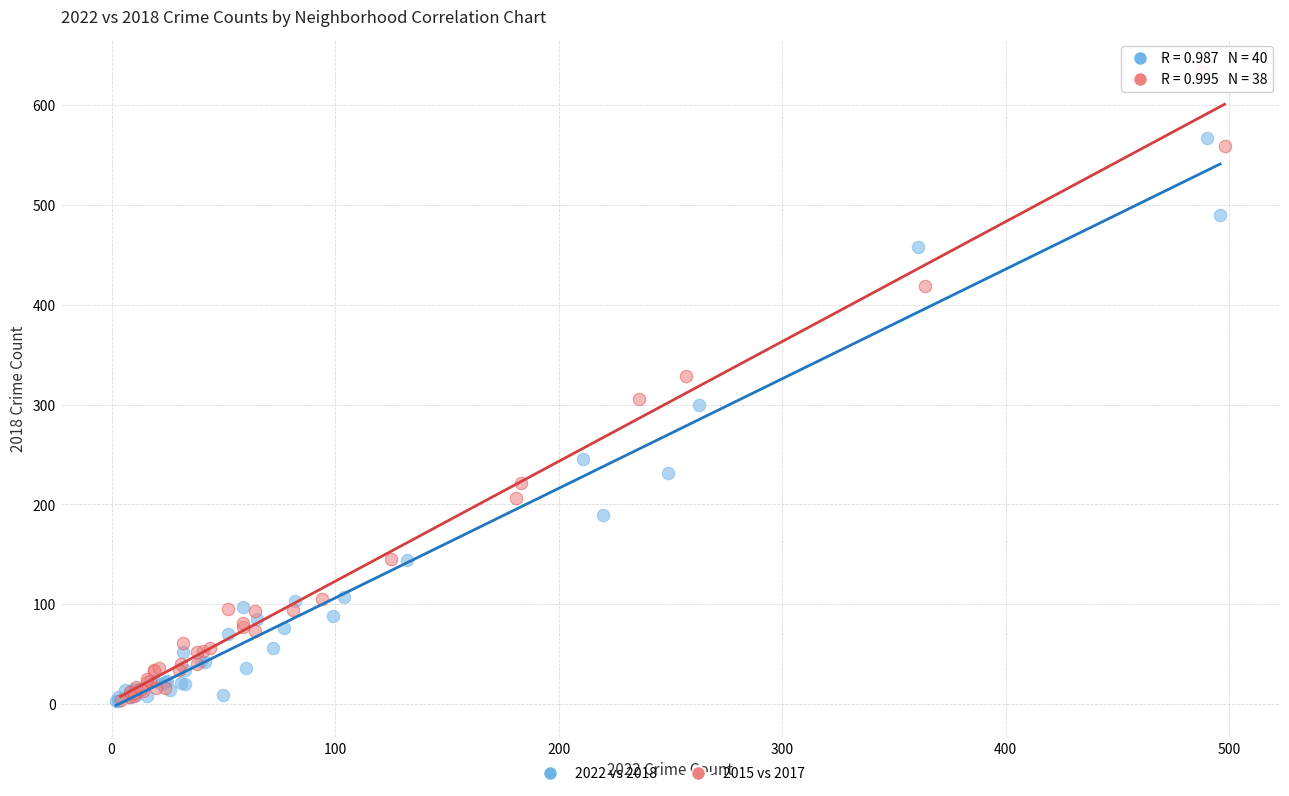

Which series has the widest spread of Y values?

2015 vs 2017